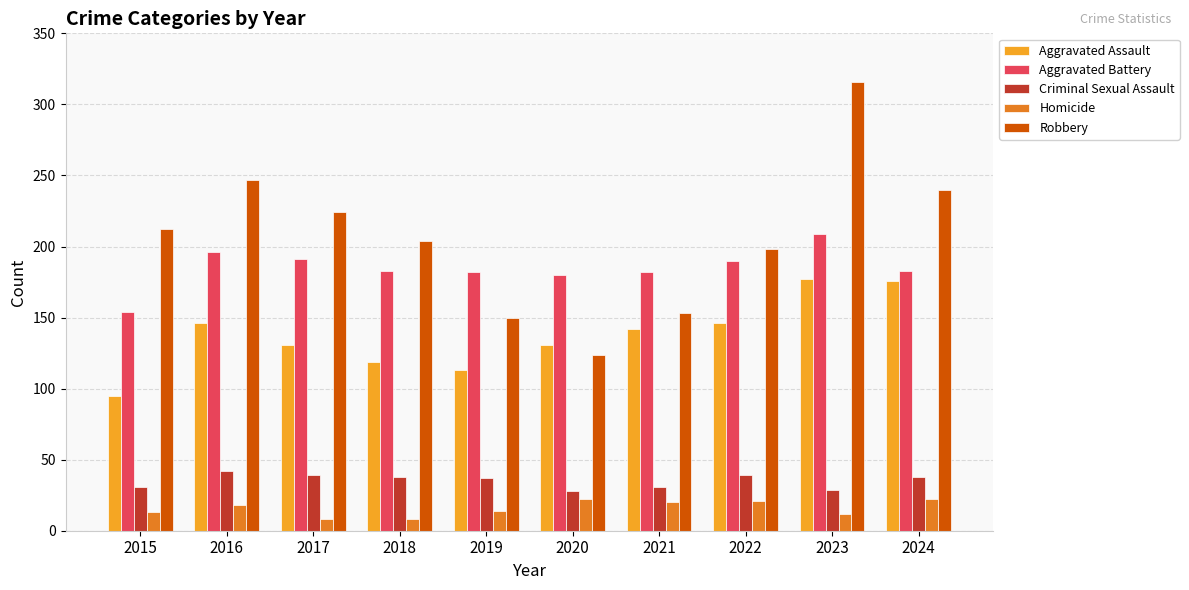

What is the difference between the highest and lowest values at 2023?

304